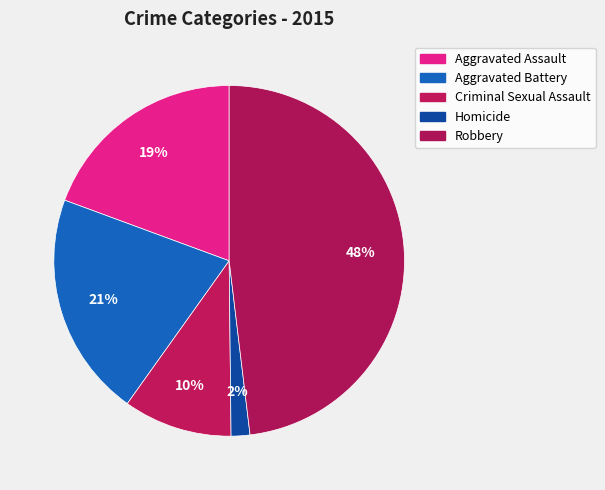

Count the number of slices in the pie.

5